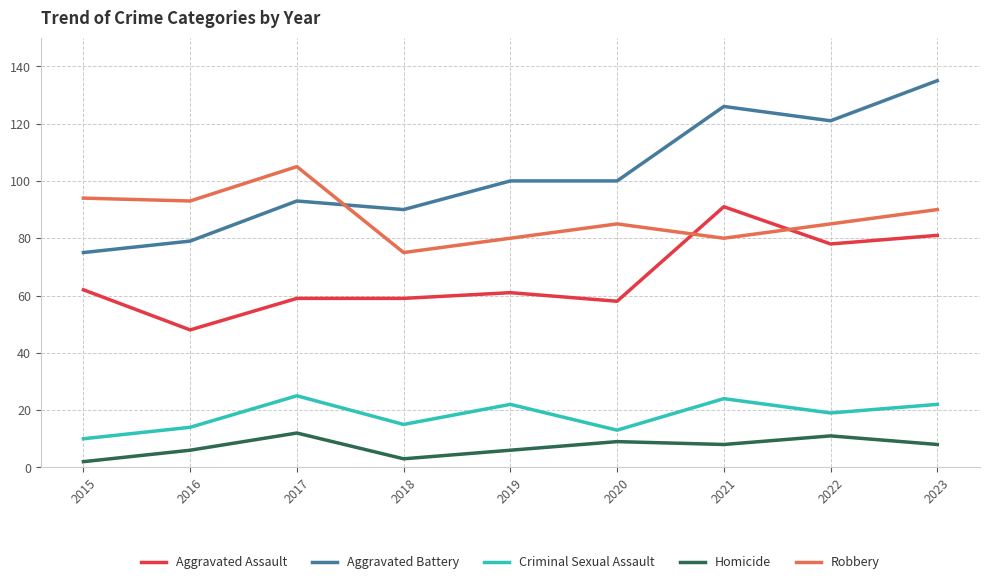

True or false: Robbery and Aggravated Battery cross at least once.

True